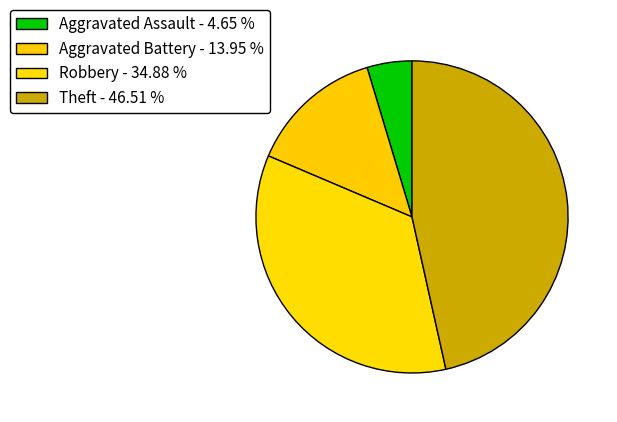

Does any single category account for the majority?

No